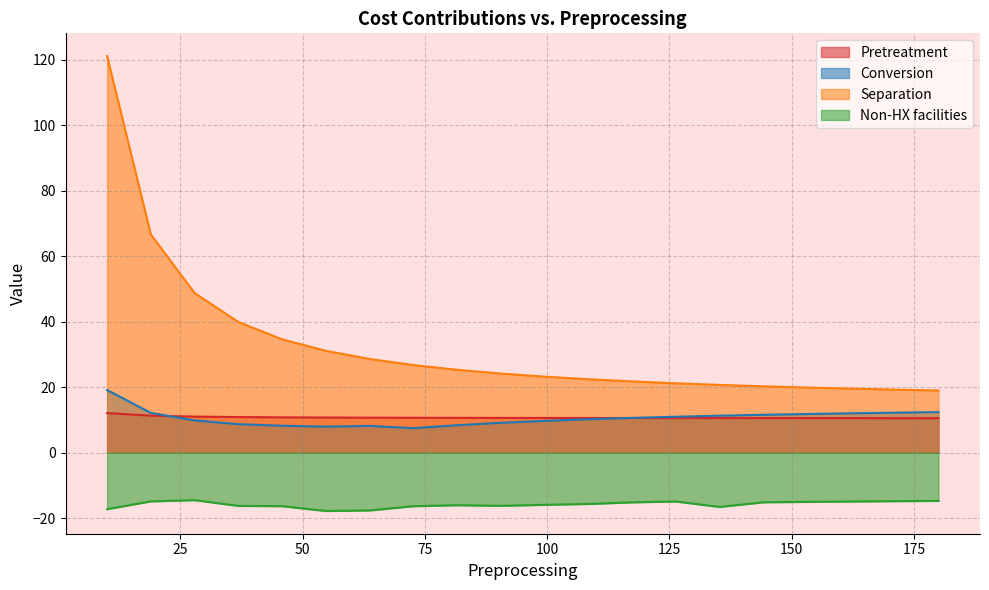

Which series has the largest range (max minus min)?

Separation